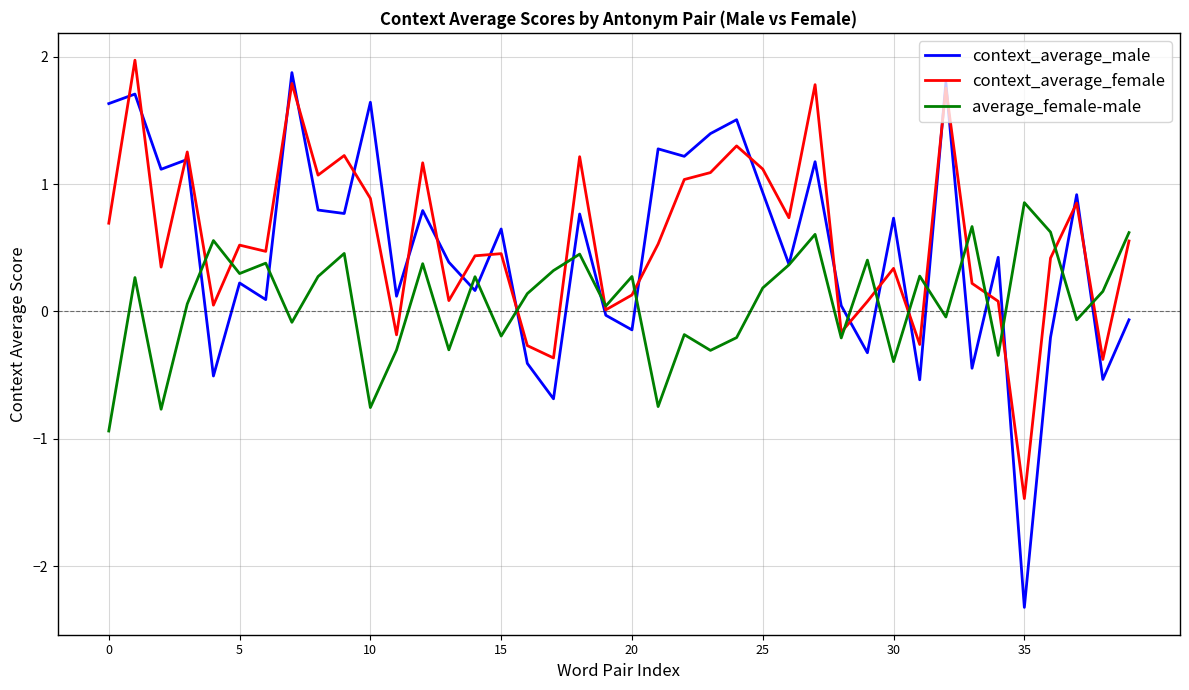

How many interior local valleys does the context_average_male series have?

15